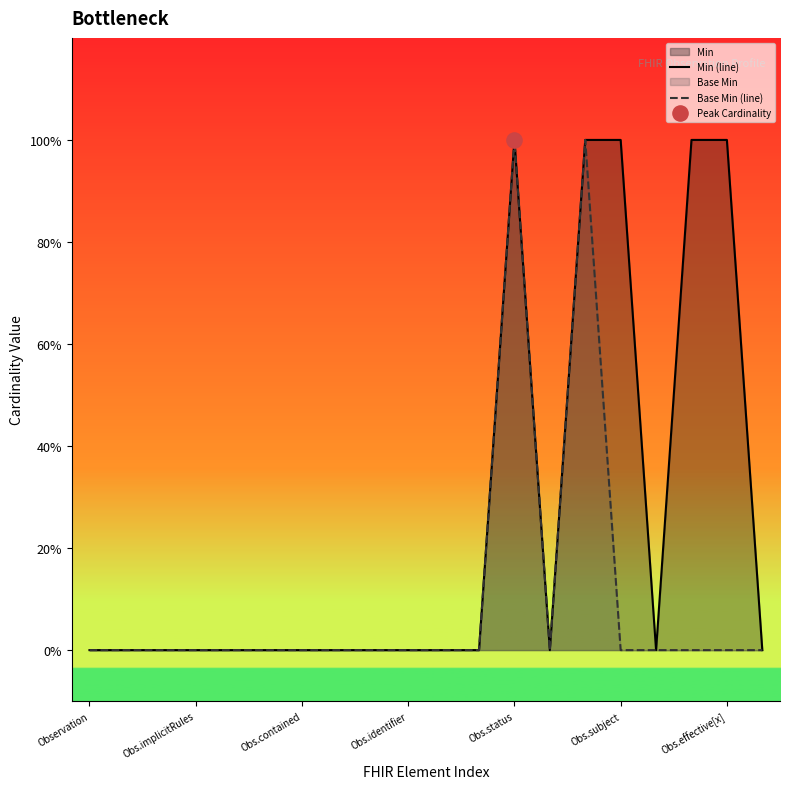

At how many categories does at least one series exceed 0?

5